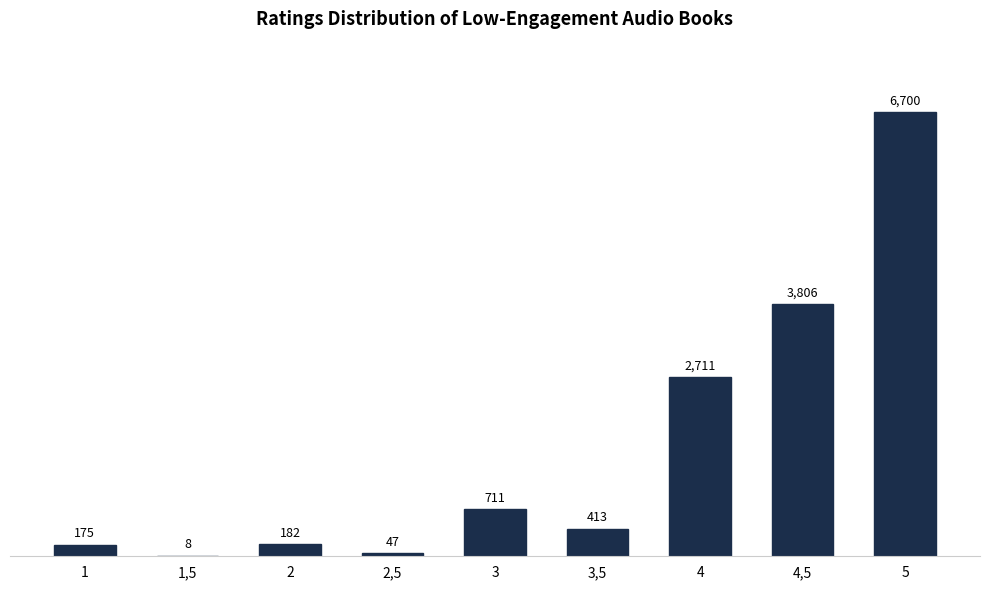

Reading left to right, extract all data points from this chart.

1=175	1,5=8	2=182	2,5=47	3=711	3,5=413	4=2711	4,5=3806	5=6700